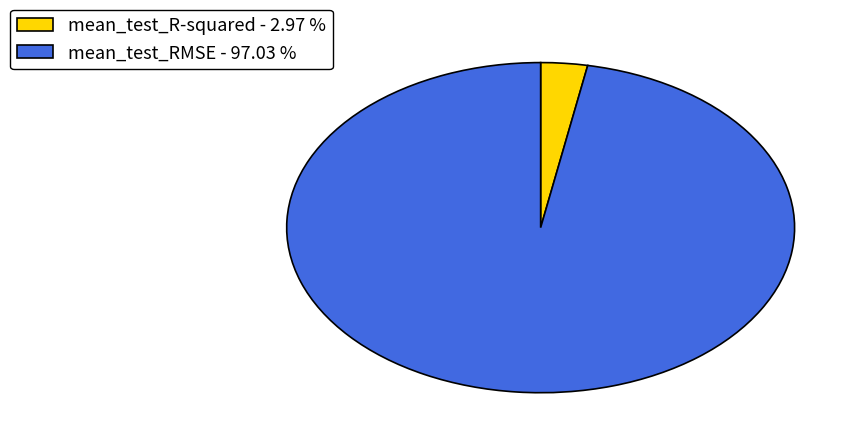

Does mean_test_RMSE - 97.03 % represent more than half of the total?

Yes